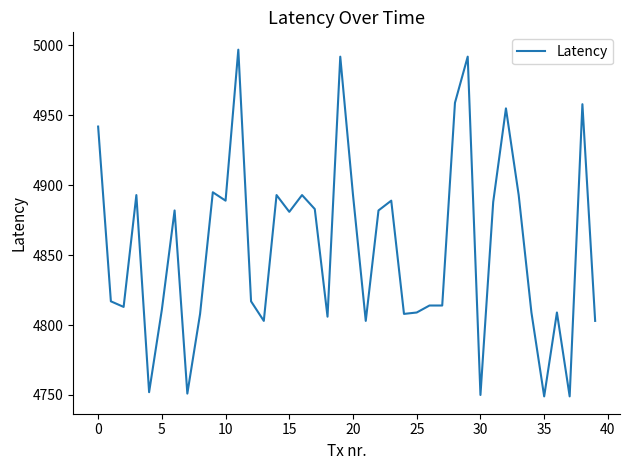

What is the smallest value displayed?

4749